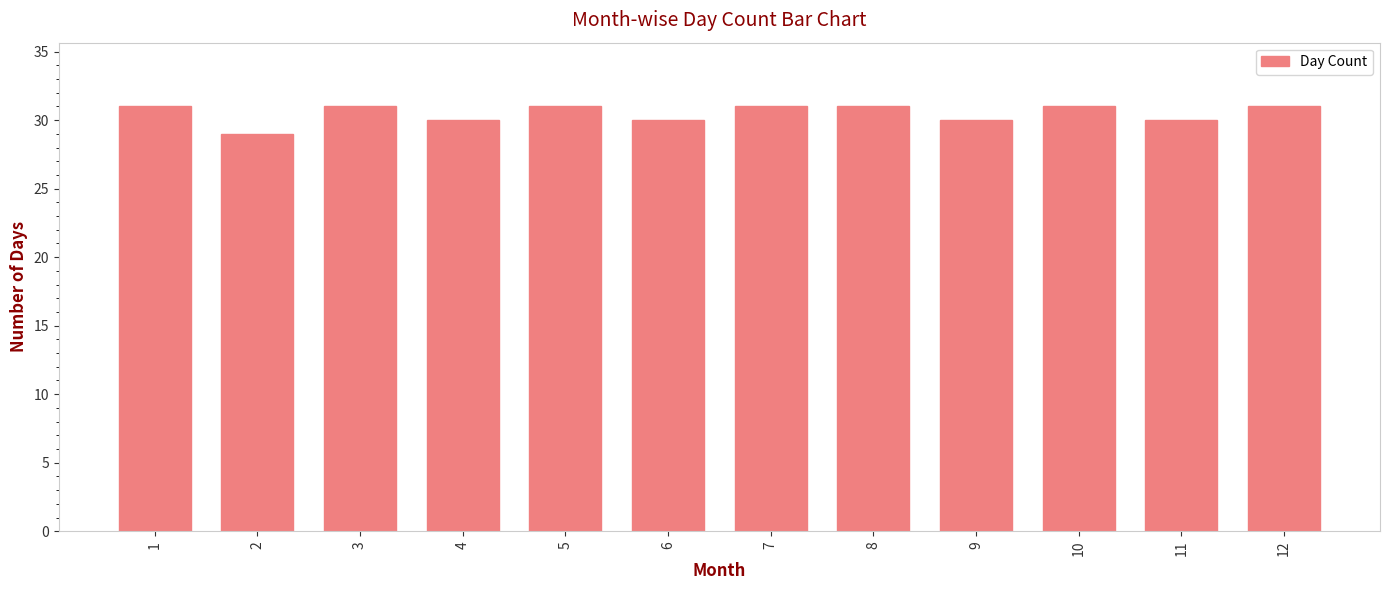

Reading right to left, transcribe all the data shown in this chart.

31	30	31	30	31	31	30	31	30	31	29	31